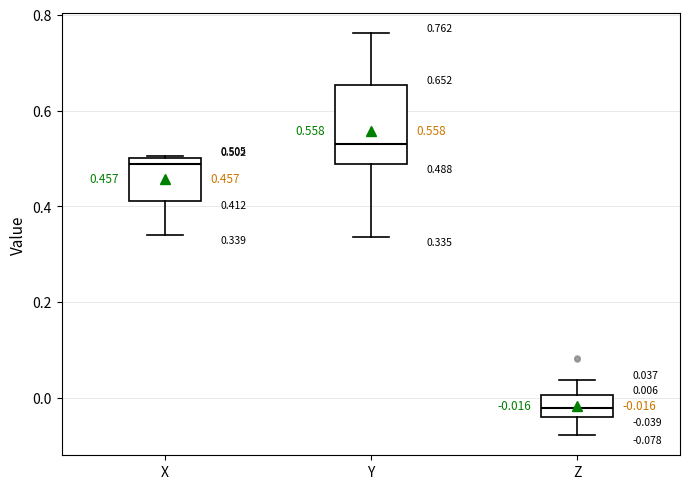

Which box's median line is the highest?

Y